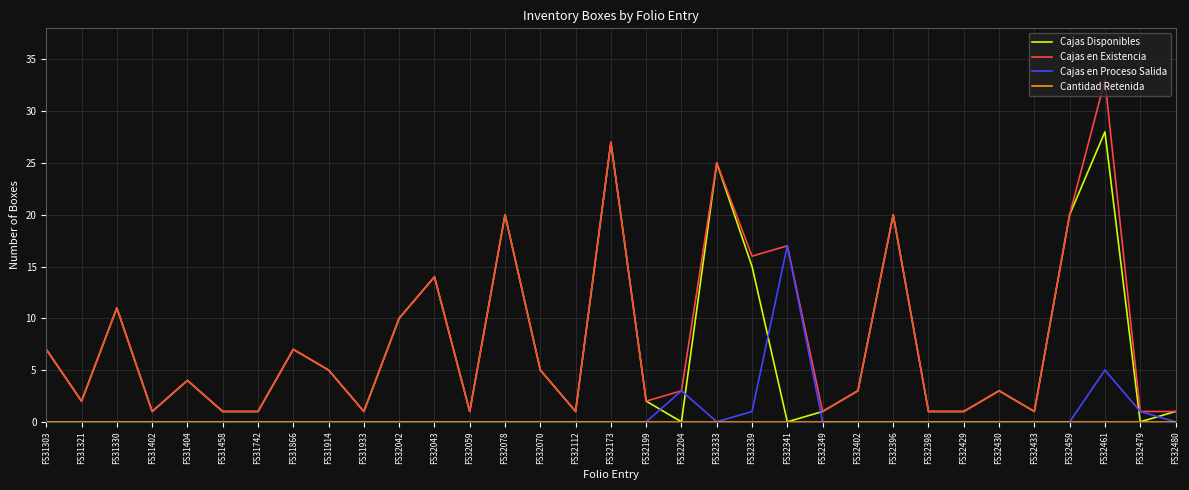

Is it true that Cajas en Proceso Salida equals 0 at FS31321?

True